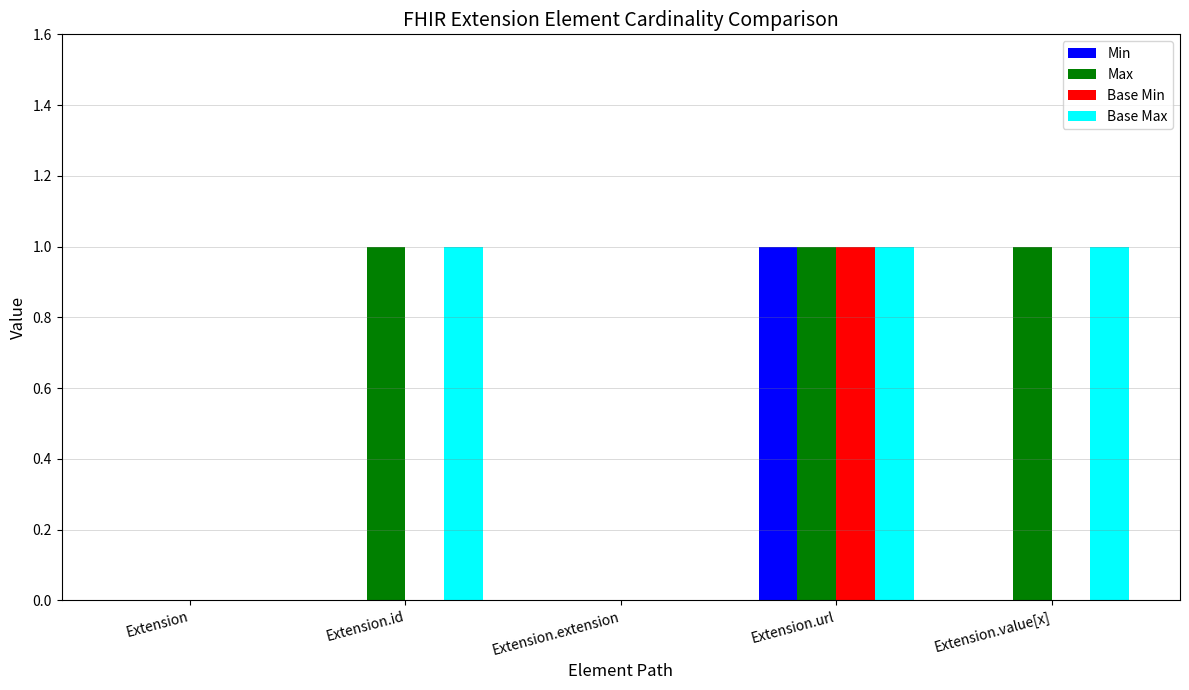

Reading right to left, extract all data points from this chart.

Min: Extension.value[x]=0	Extension.url=1	Extension.extension=0	Extension.id=0	Extension=0
Max: Extension.value[x]=1	Extension.url=1	Extension.extension=0	Extension.id=1	Extension=0
Base Min: Extension.value[x]=0	Extension.url=1	Extension.extension=0	Extension.id=0	Extension=0
Base Max: Extension.value[x]=1	Extension.url=1	Extension.extension=0	Extension.id=1	Extension=0